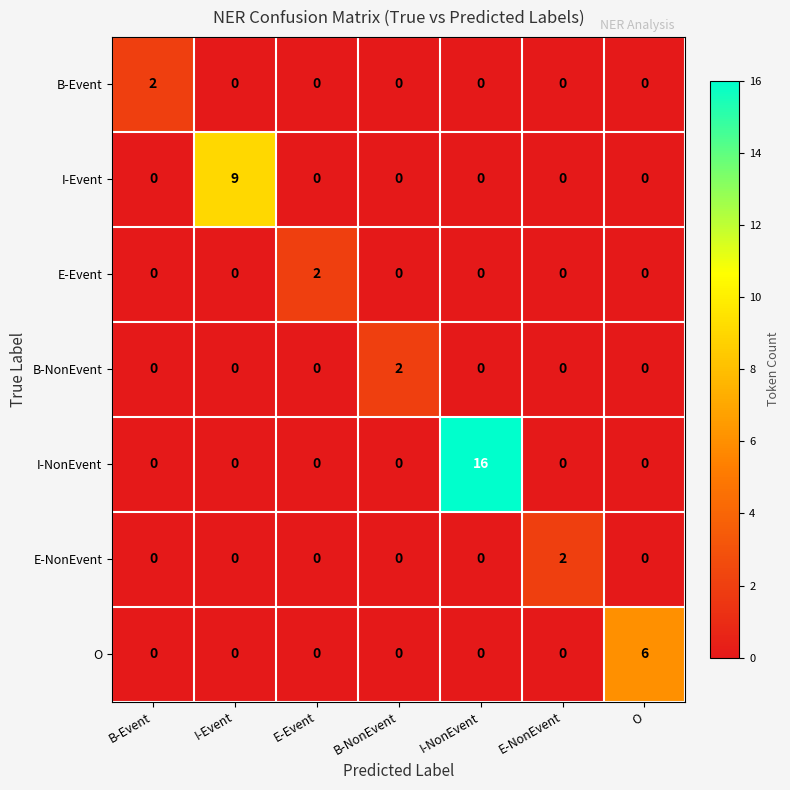

At which category is the sum across all series the highest?

I-NonEvent